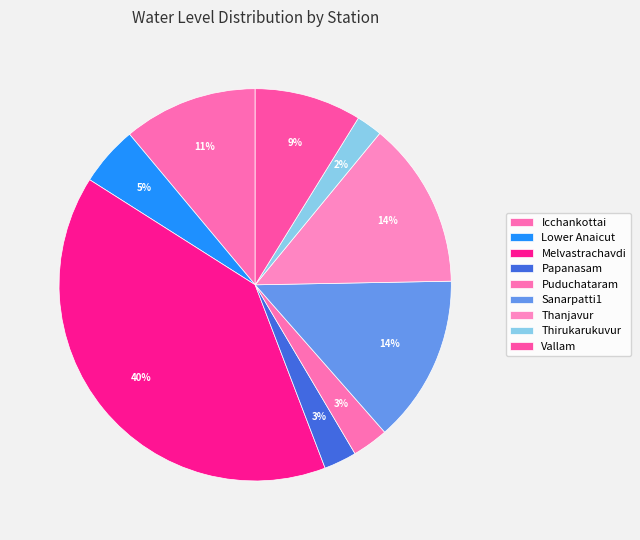

Is it true that Vallam is 9% of the pie?

True